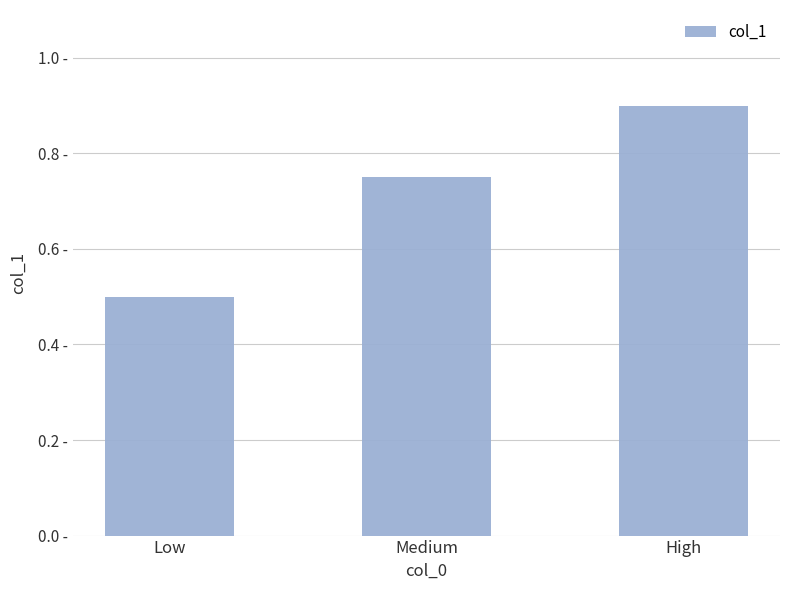

Reading right to left, transcribe all the data shown in this chart.

High=0.9	Medium=0.8	Low=0.5